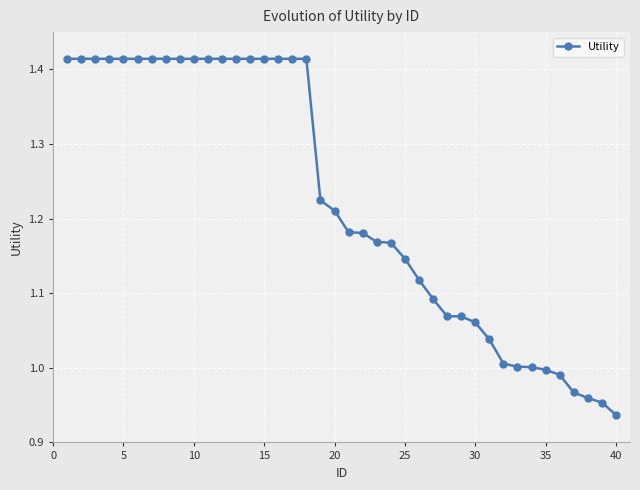

What is the difference between the maximum and minimum values?

0.5